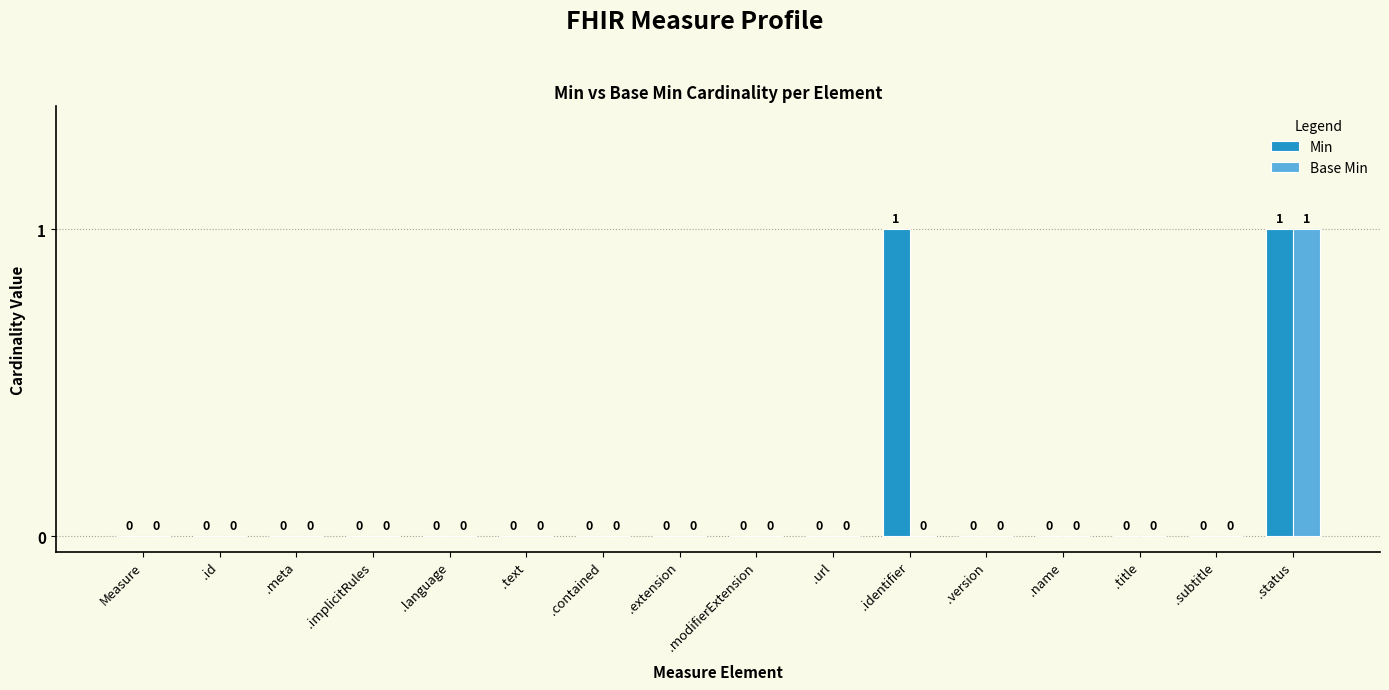

At which category is the sum across all series the highest?

.status